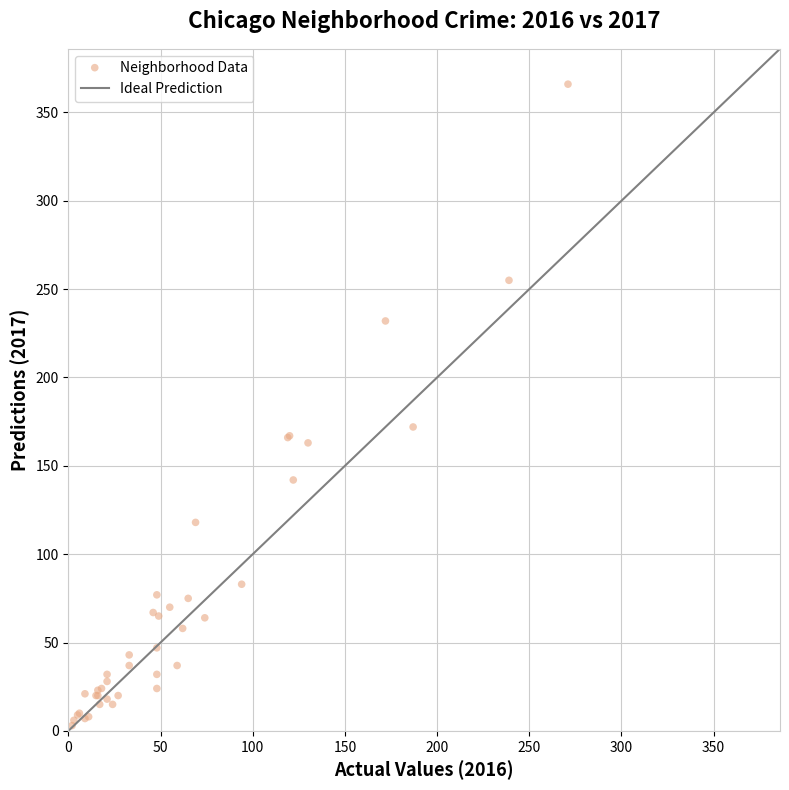

What Y value in the scatter plot is closest to 184?

172